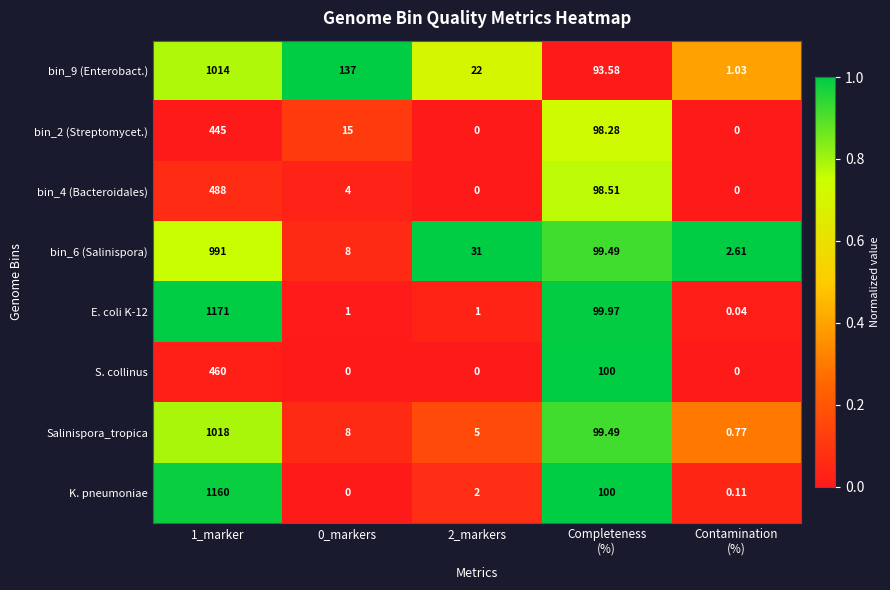

List the series in order of their peak value, highest first.

E. coli K-12, K. pneumoniae, Salinispora_tropica, bin_9 (Enterobact.), bin_6 (Salinispora), bin_4 (Bacteroidales), S. collinus, bin_2 (Streptomycet.)